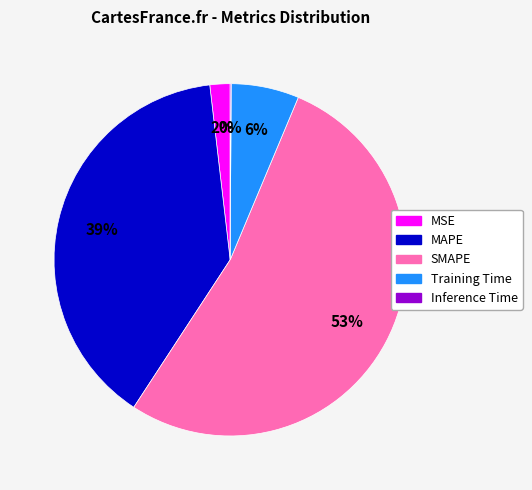

Do Training Time and SMAPE together represent more than half of the pie?

Yes